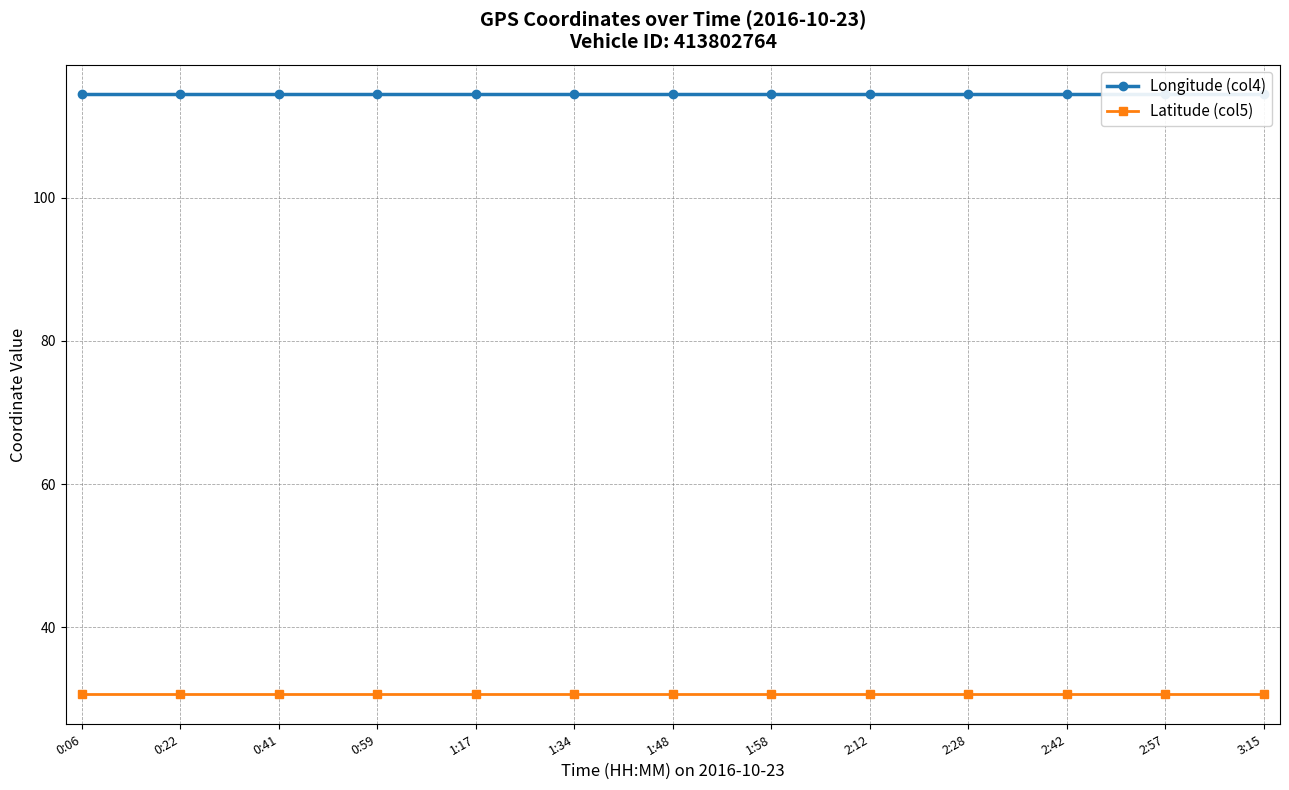

Between 1:17 and 1:48, which series saw the biggest shift?

Latitude (col5)